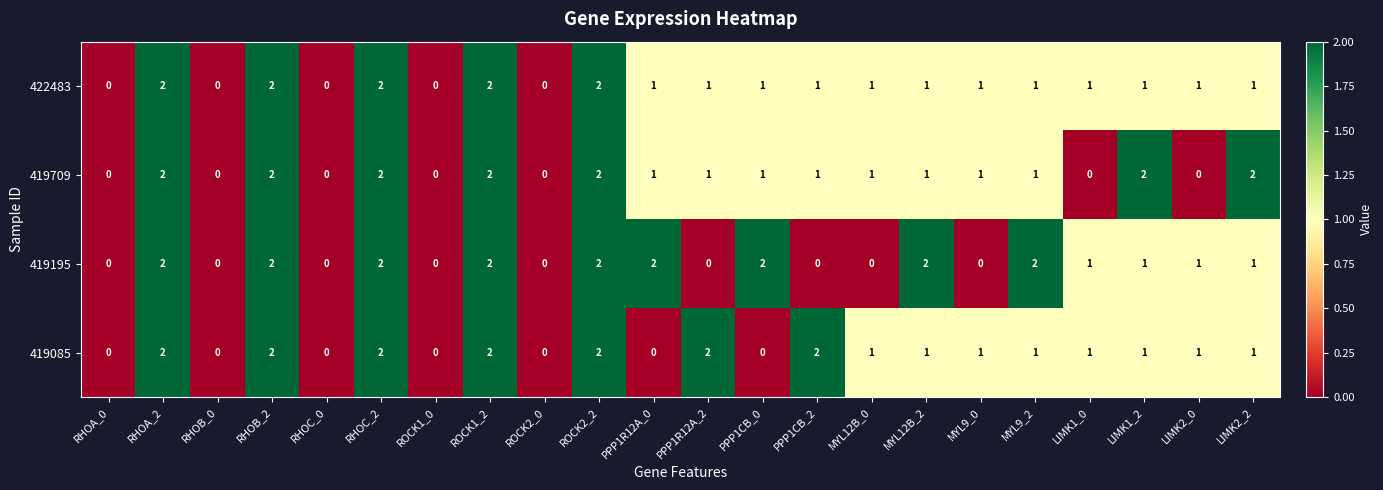

What is the total value across all series at LIMK2_0?

3